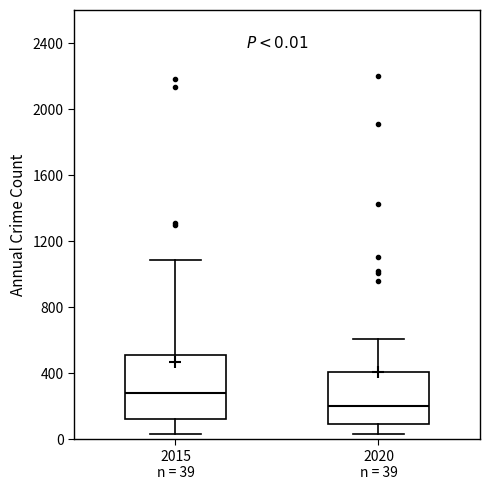

Comparing the boxes themselves (not the whiskers), which one is the tallest?

2015 n = 39